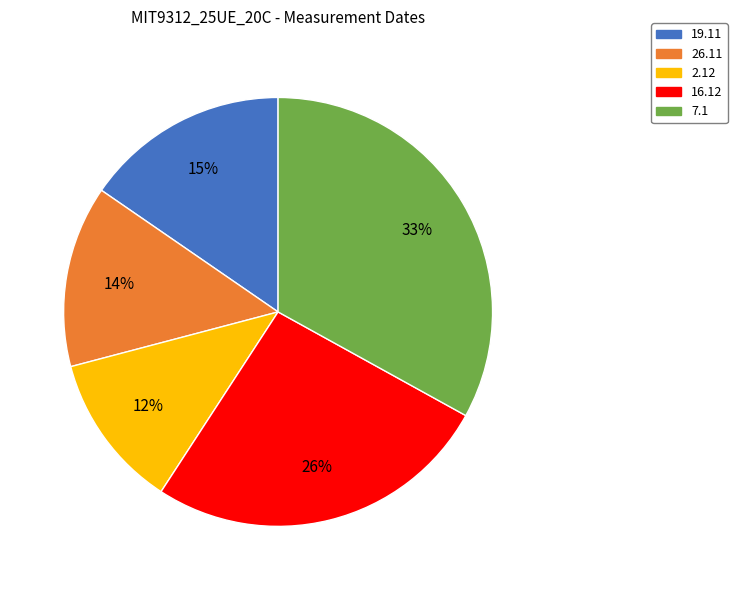

To the nearest percent, what is the average slice percentage?

20%